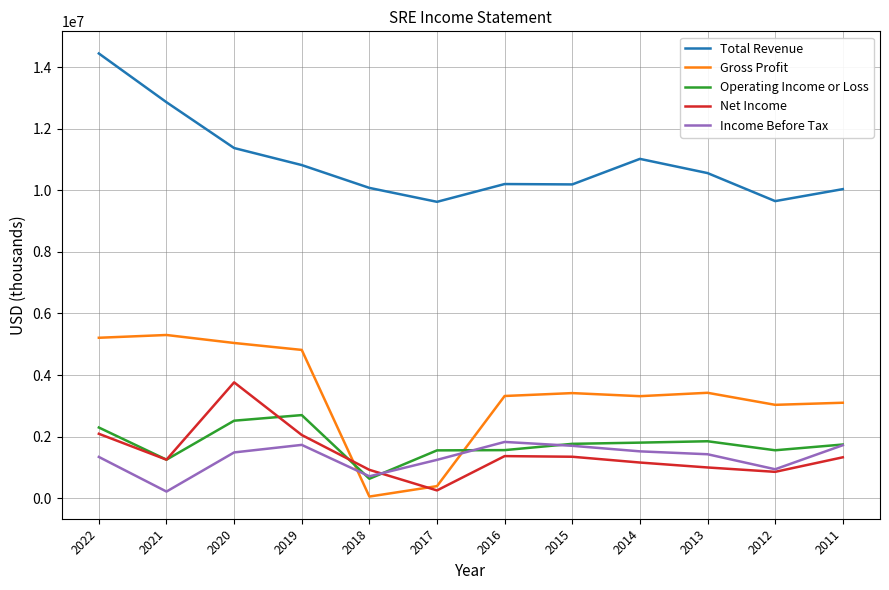

Between 2019 and 2013, which series saw the biggest shift?

Gross Profit